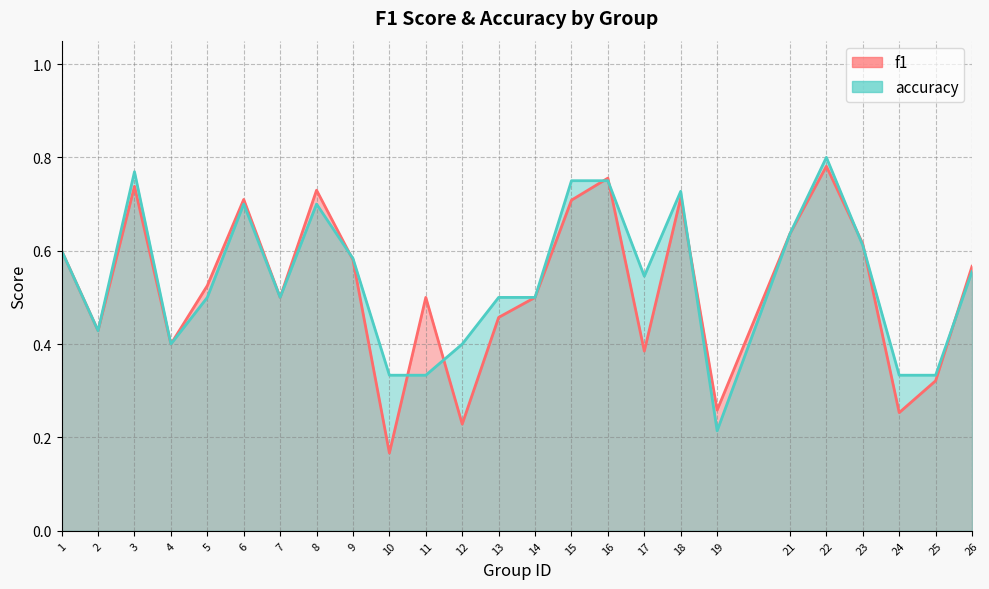

Where is the first local minimum for f1?

2